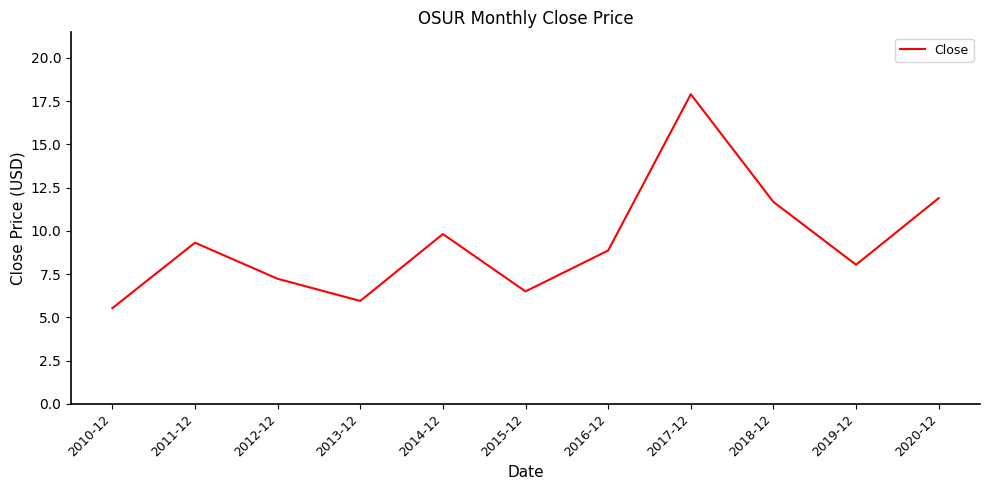

The chart shows a value of 11.9 at 2020-12. True or false?

True